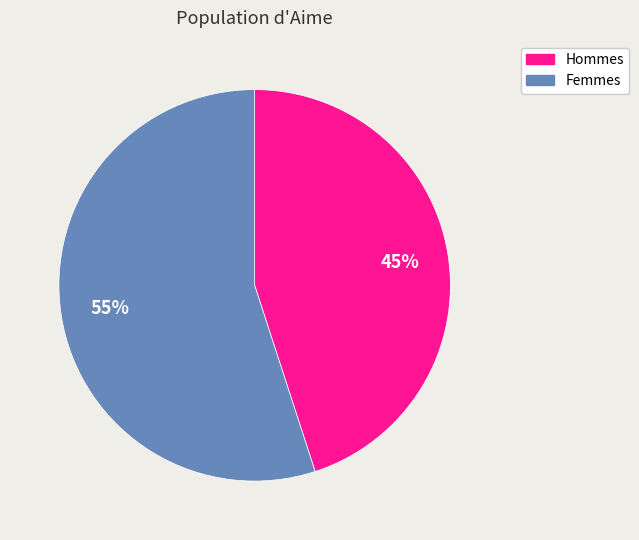

To the nearest percent, what is the average slice percentage?

50%